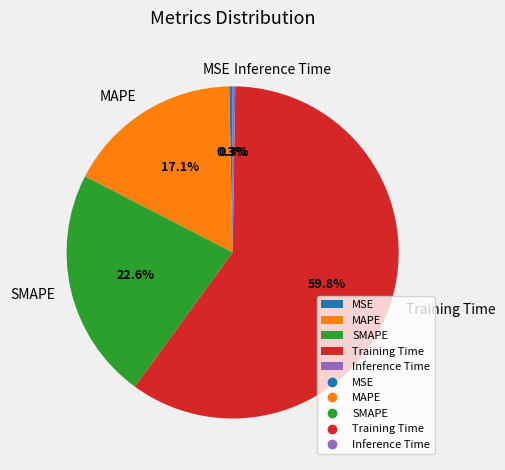

Which slice represents more than half of the pie?

Training Time